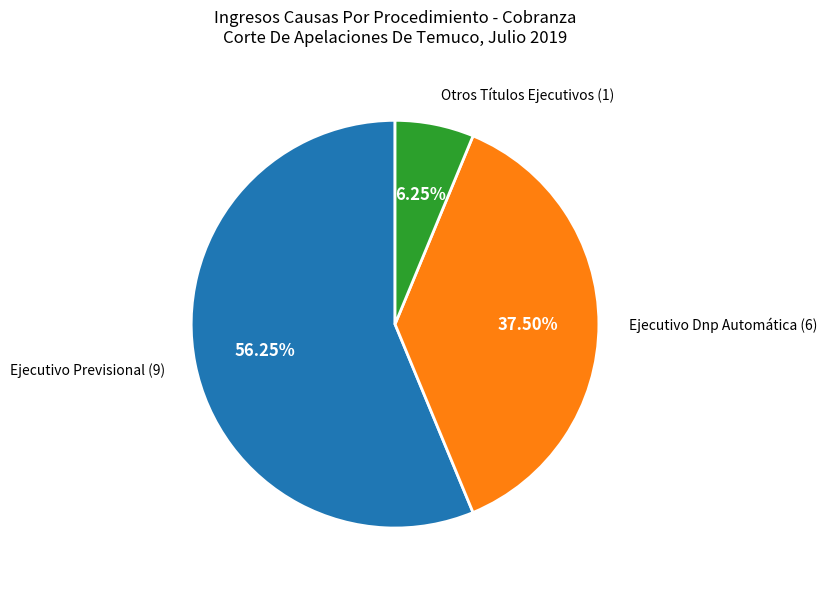

To the nearest percent, what is the difference between the largest and smallest slice percentages?

50%